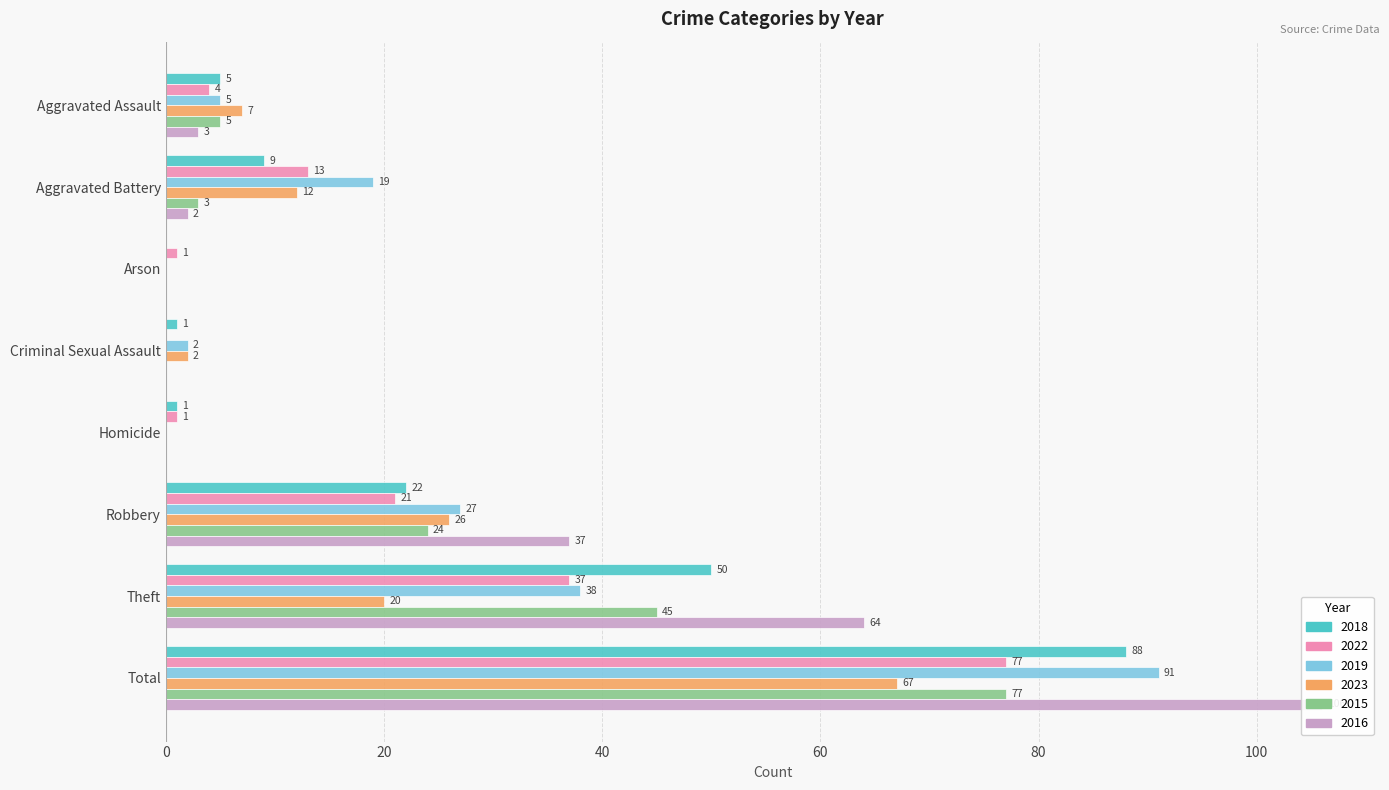

Reading right to left, what are all the values shown in this chart?

2018: 88	50	22	1	1	0	9	5
2022: 77	37	21	1	0	1	13	4
2019: 91	38	27	0	2	0	19	5
2023: 67	20	26	0	2	0	12	7
2015: 77	45	24	0	0	0	3	5
2016: 106	64	37	0	0	0	2	3